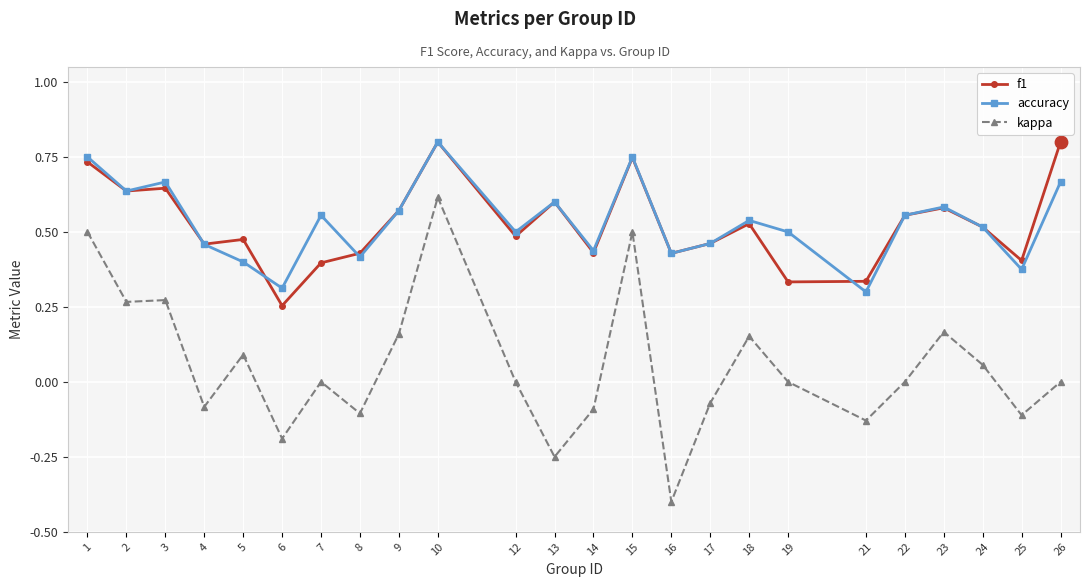

Is the value of accuracy at 24 greater than the value of kappa at 2?

Yes